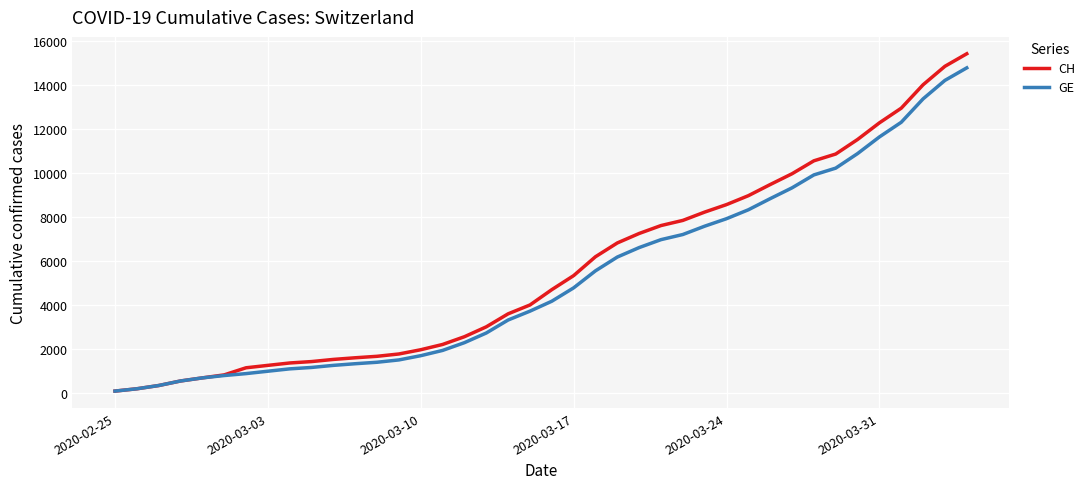

Which series has the widest spread of values?

CH